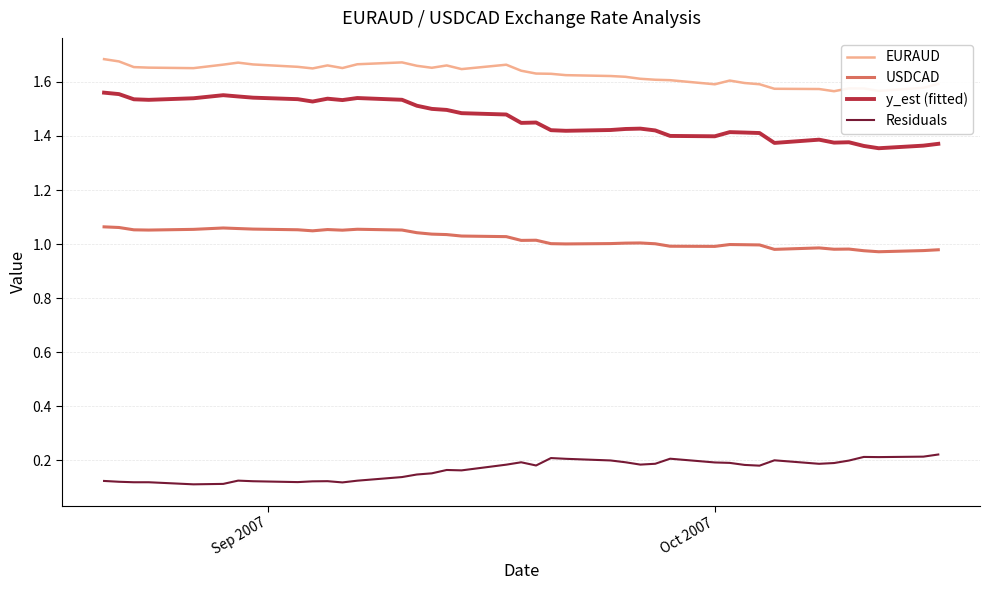

True or false: EURAUD and USDCAD intersect in this chart.

False